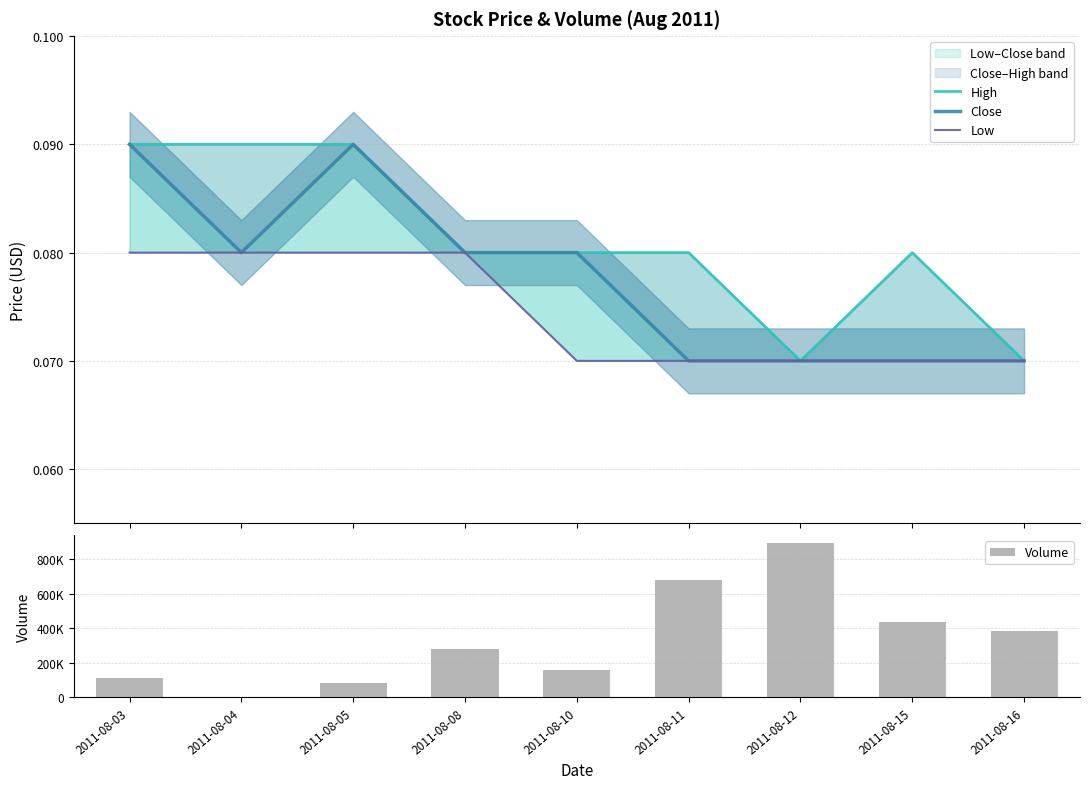

What is the greatest value displayed?

894000.0